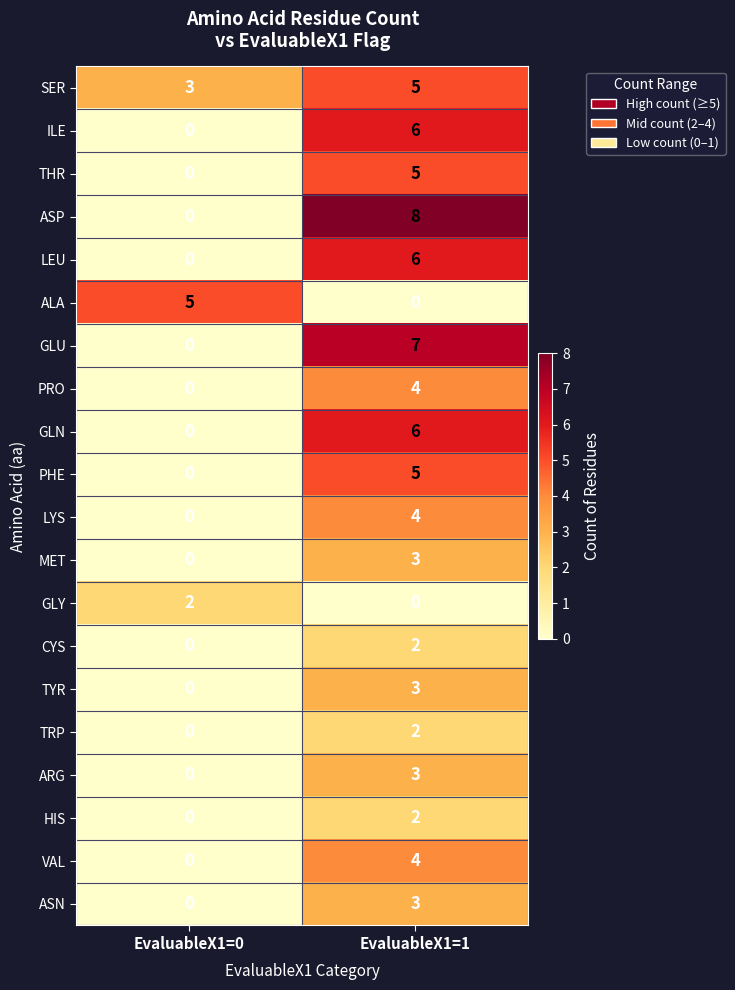

The LEU series shows 3 at EvaluableX1=1. True or false?

False